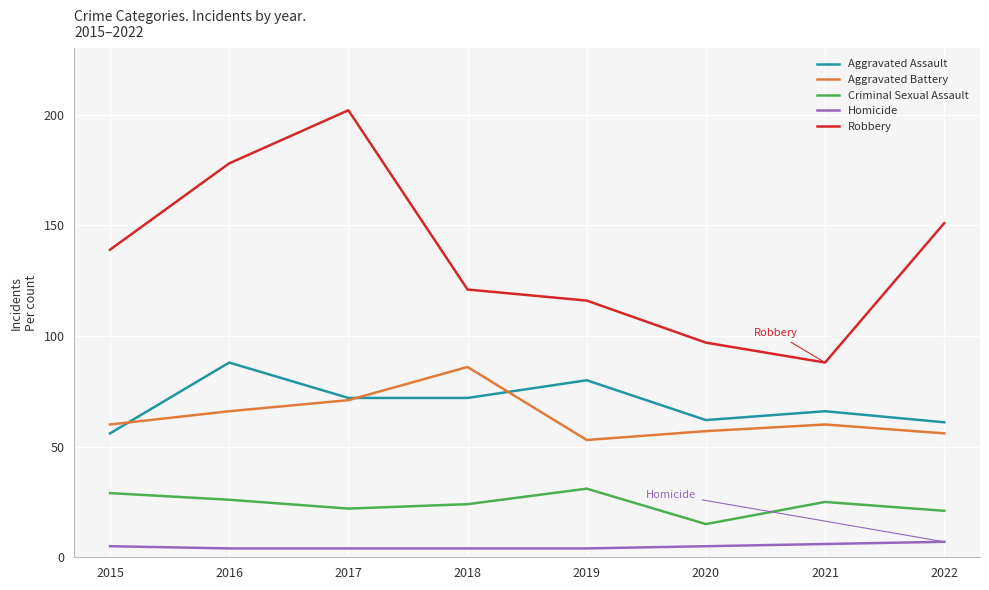

What are all the series names shown in the legend?

Aggravated Assault, Aggravated Battery, Criminal Sexual Assault, Homicide, Robbery